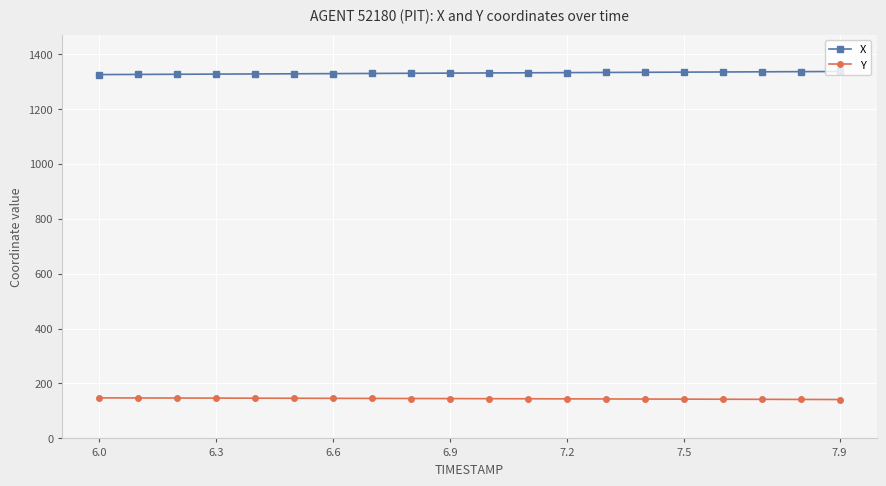

True or false: Y and X intersect in this chart.

False